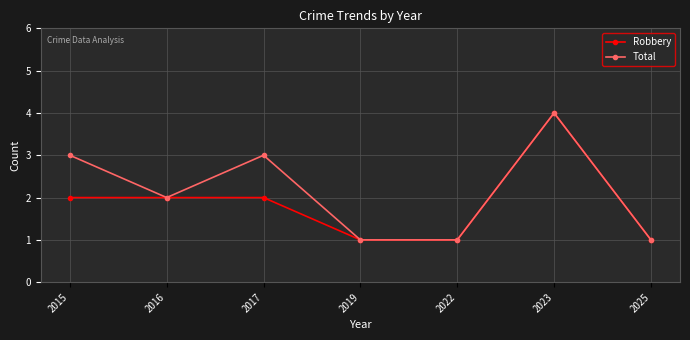

Rank the series by their average value, from lowest to highest.

Robbery, Total